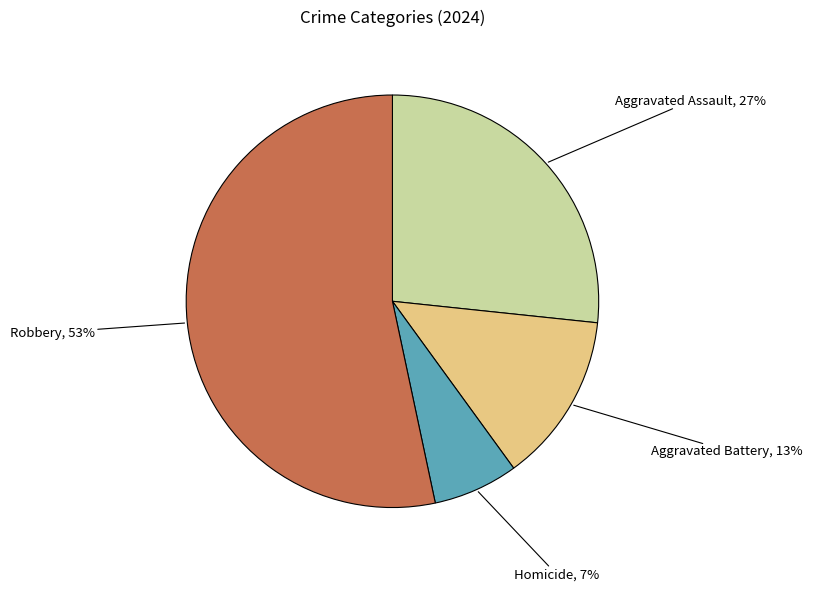

Is there a majority slice in this chart?

Yes